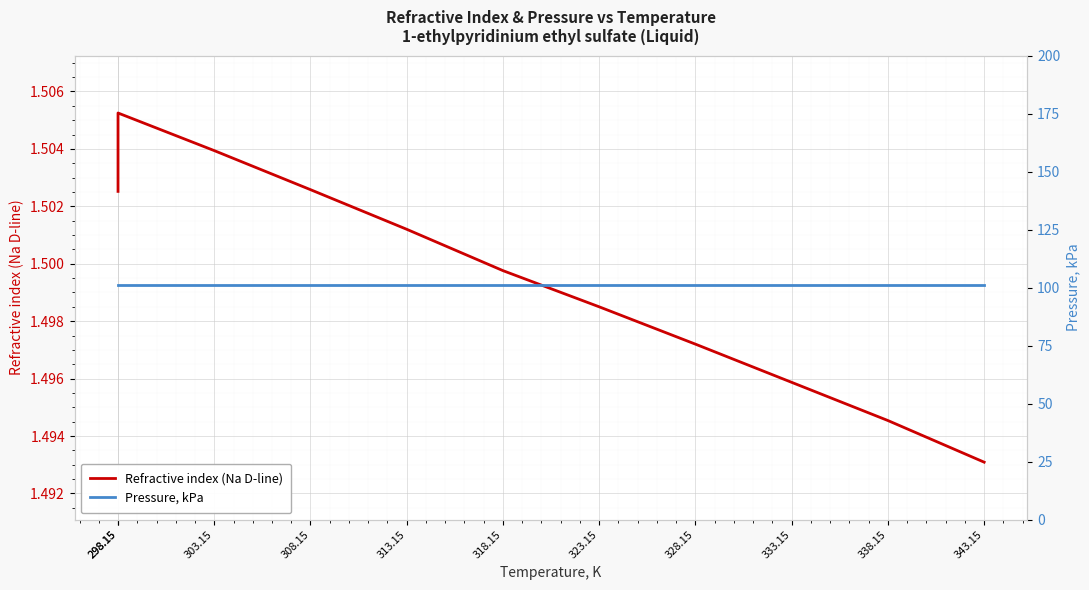

True or false: Refractive index (Na D-line) has more than 2 interior local peaks.

False